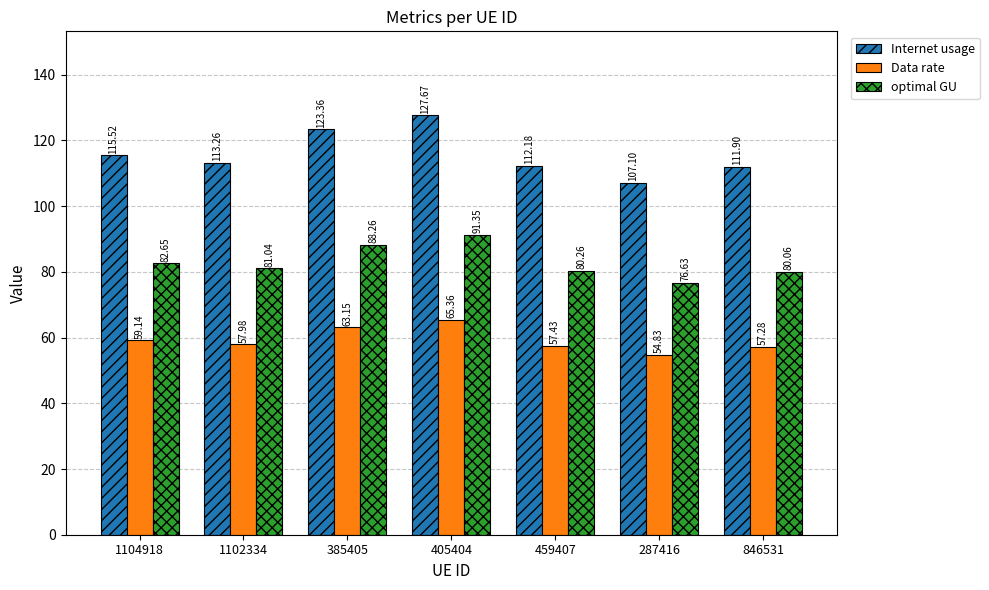

What is the value of the Data rate bar at the 6th from the left?

54.8